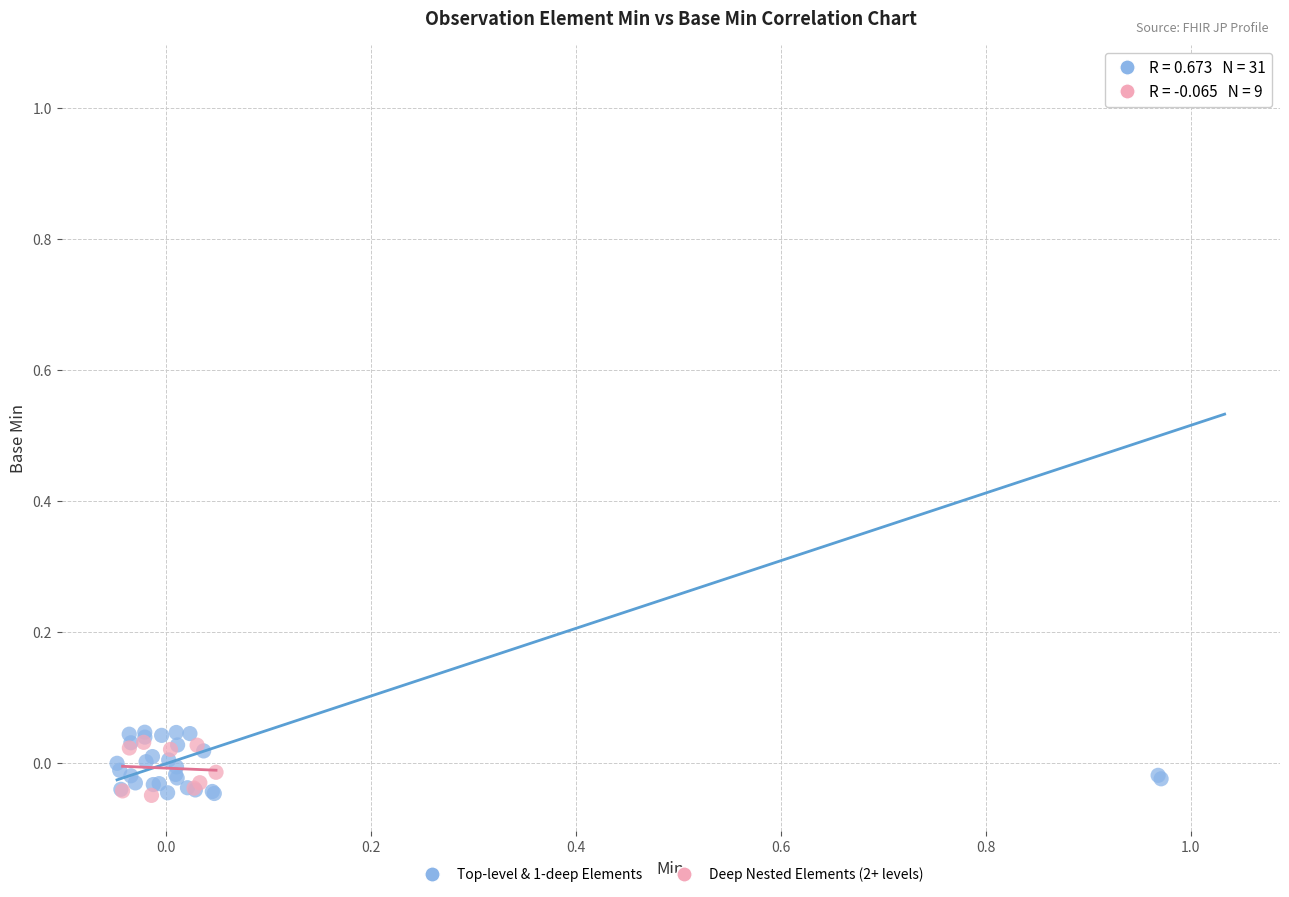

What are all the series names shown in the legend?

Top-level & 1-deep Elements, Deep Nested Elements (2+ levels)